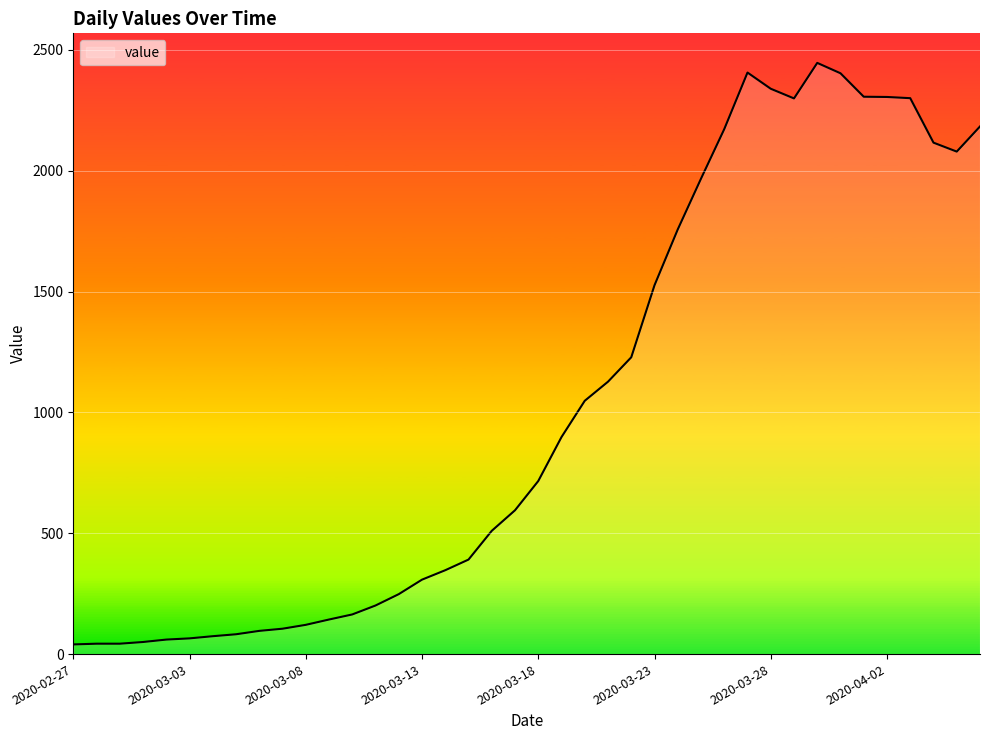

What is the difference between the maximum and minimum values?

2406